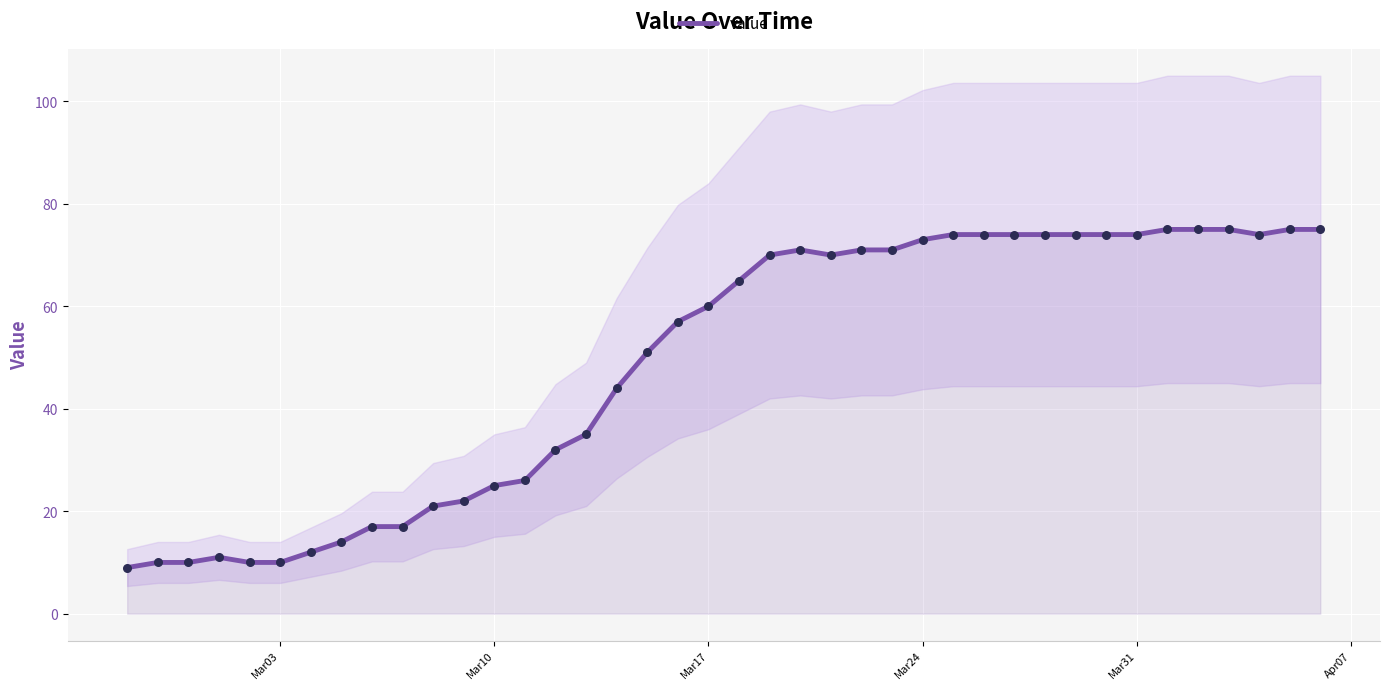

Is it true that value equals 60 at Mar17?

True